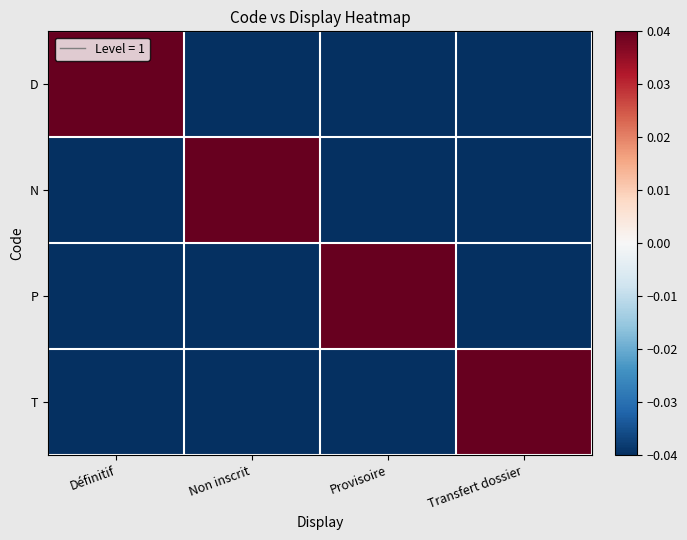

What is the total value across all series at Définitif?

-0.1